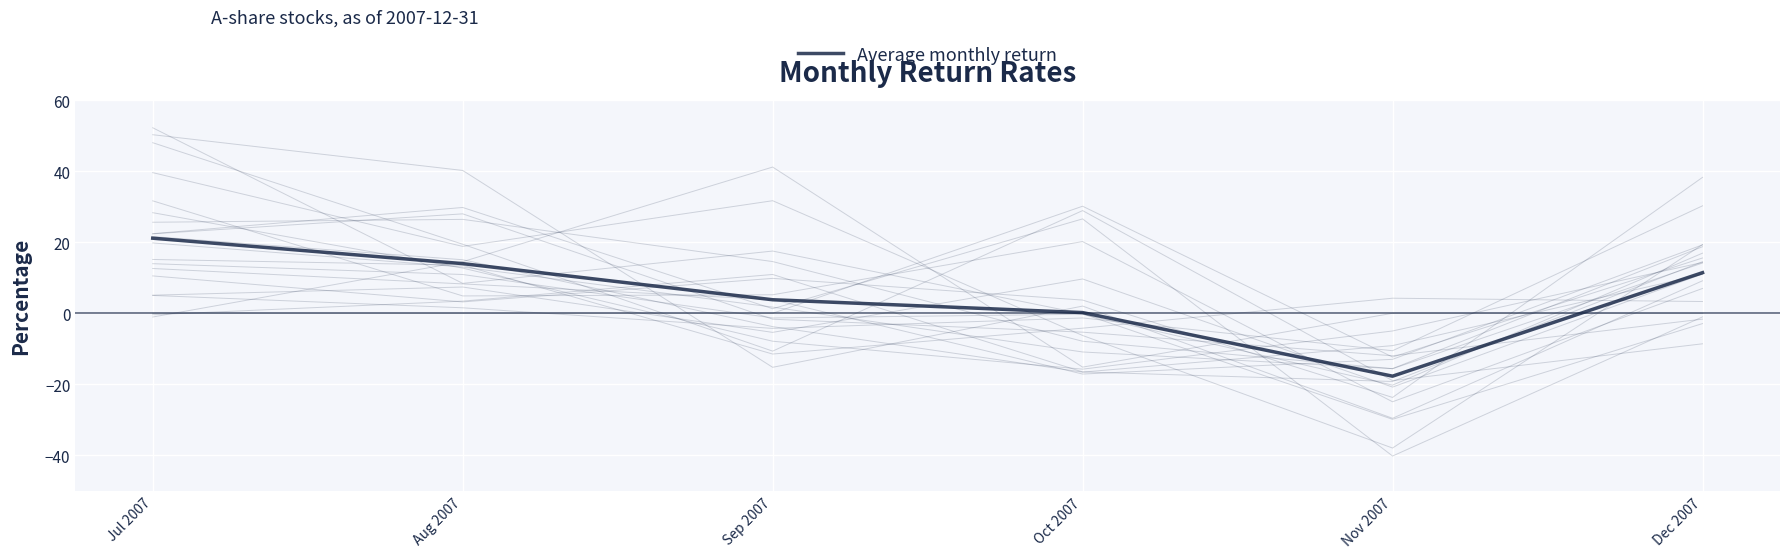

At which label is the value closest to 1?

Oct 2007